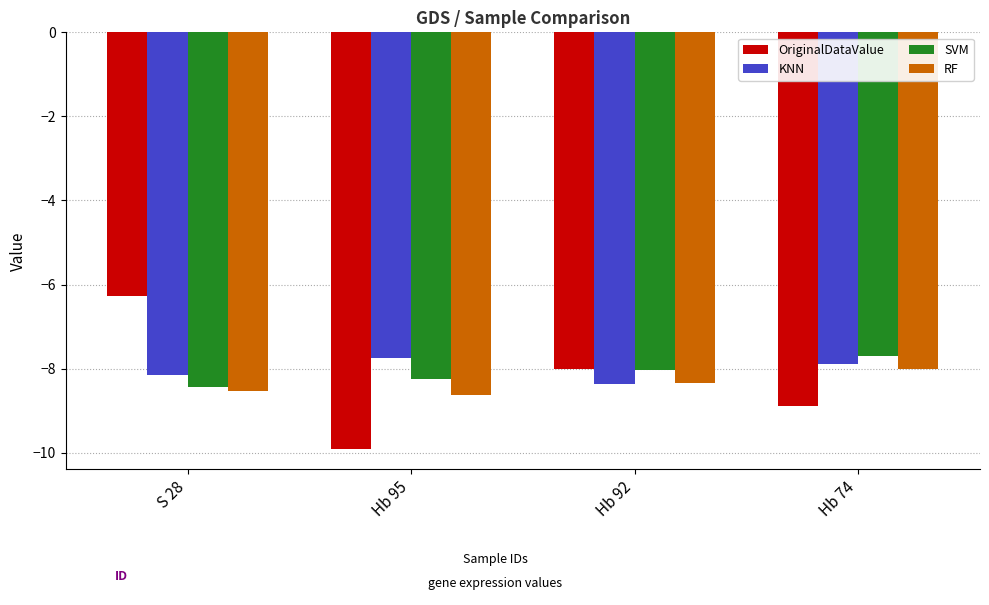

What is the difference between the maximum and minimum values in the RF series?

0.6